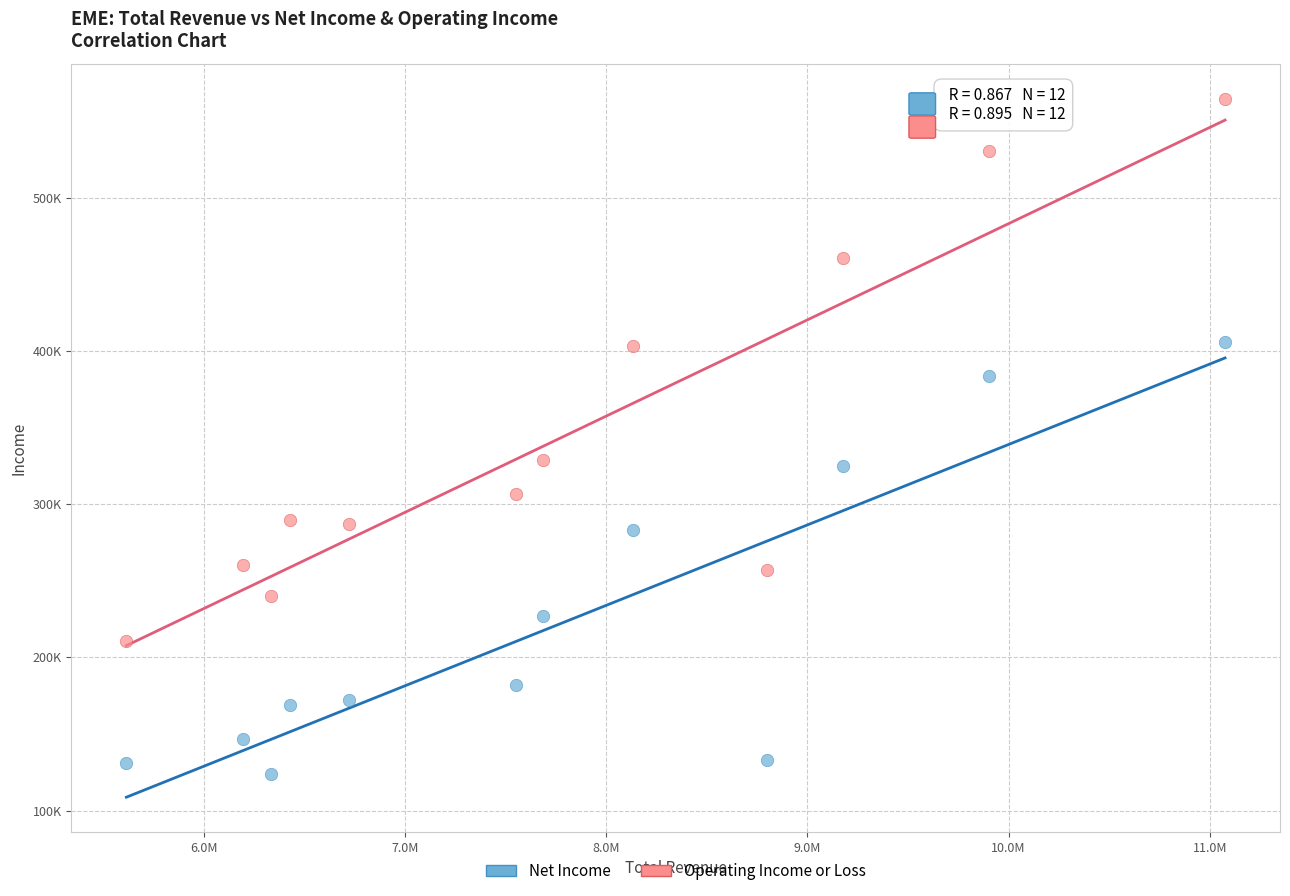

Which series contains the lowest Y value?

Net Income